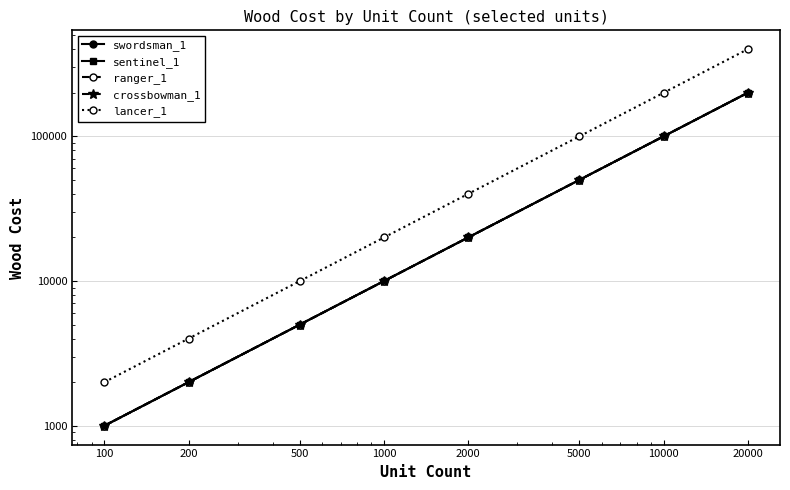

Rank the series at 5000 from lowest to highest value.

swordsman_1, sentinel_1, ranger_1, crossbowman_1, lancer_1